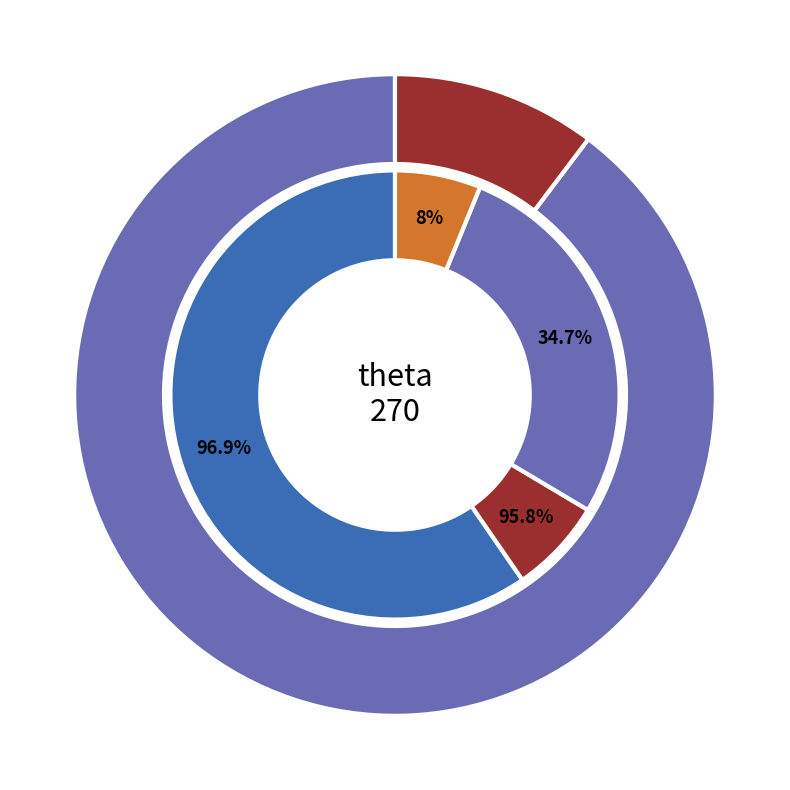

To the nearest percent, what is the combined percentage of 270 and Other?

100%